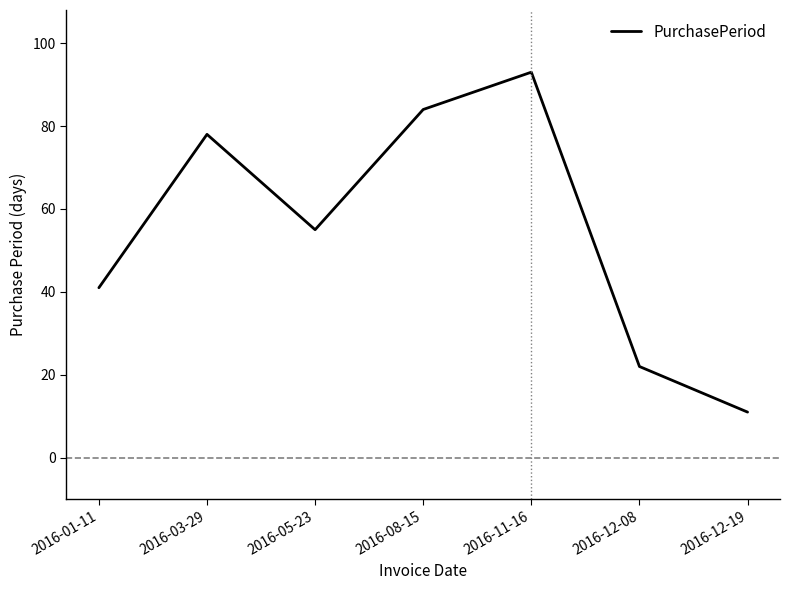

Reading left to right, extract all data points from this chart.

41	78	55	84	93	22	11